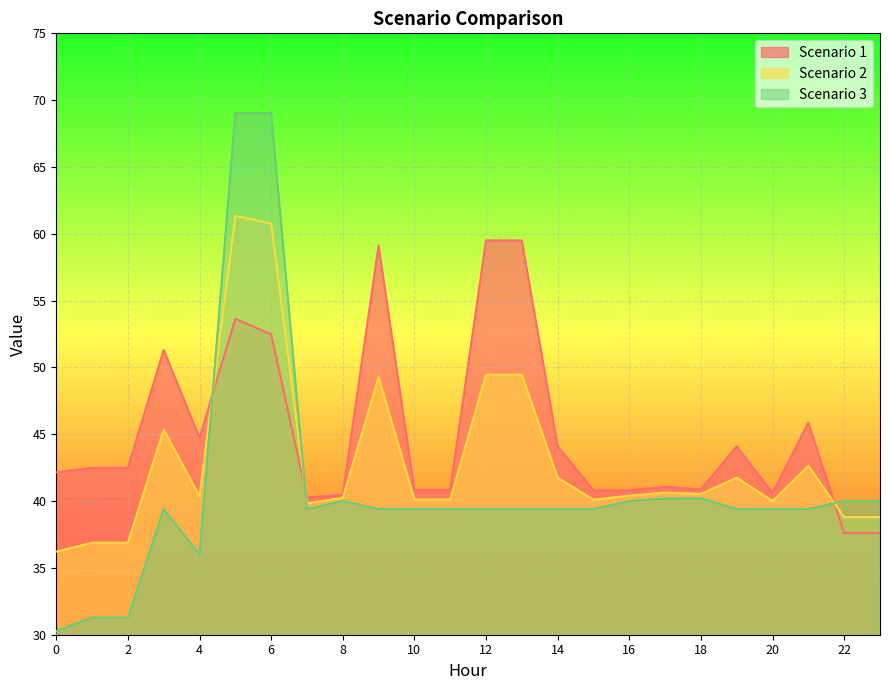

List the series in order of their peak value, lowest first.

Scenario 1, Scenario 2, Scenario 3